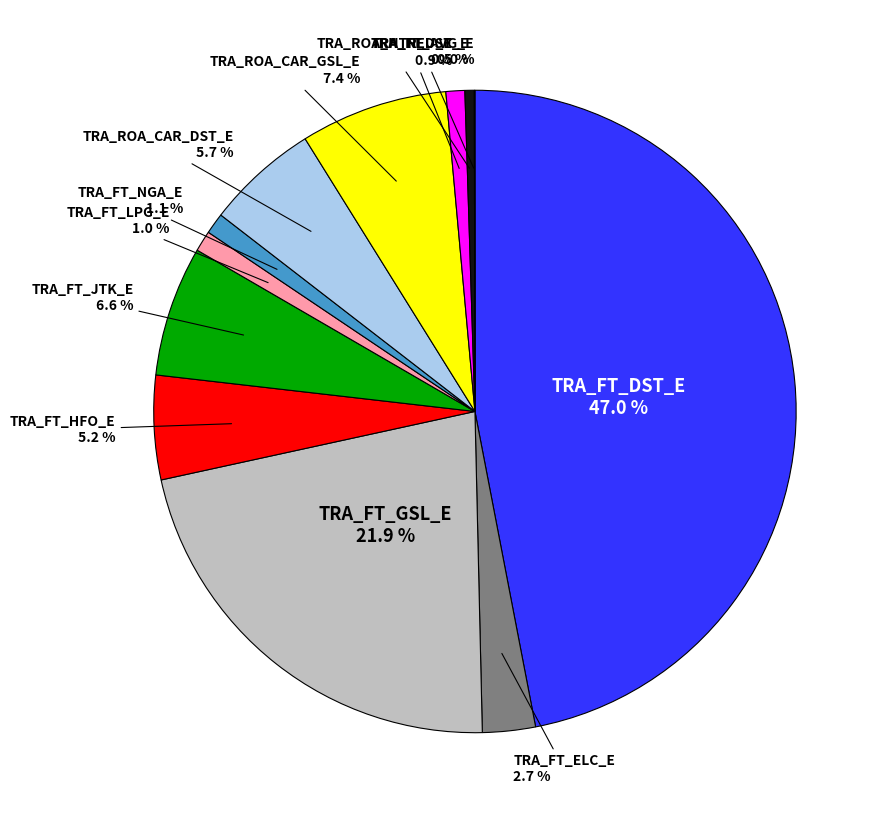

To the nearest percent, what is the average slice percentage?

8%